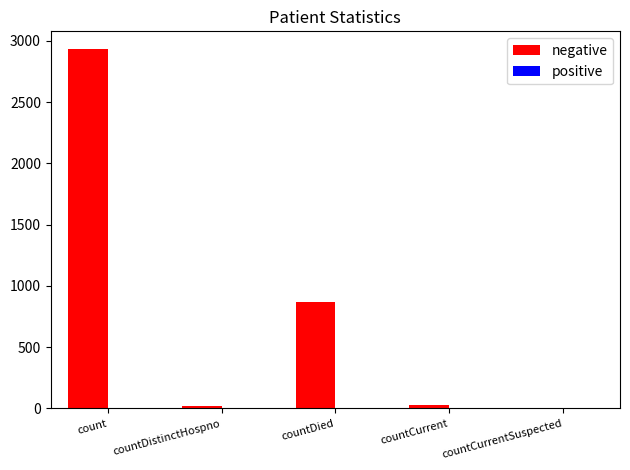

How many data points does each series have?

5